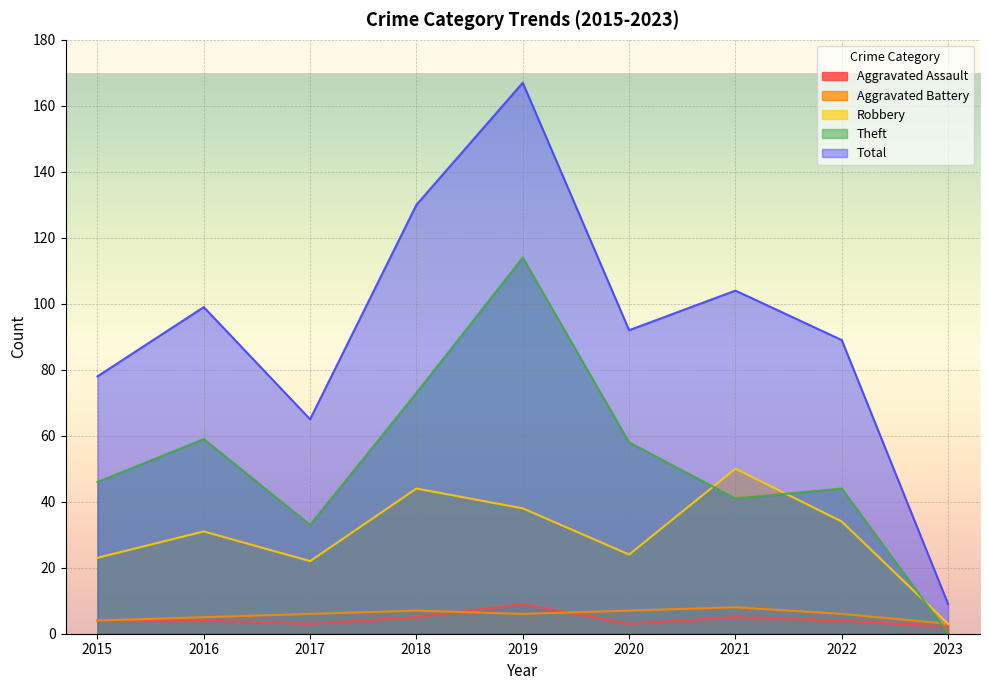

True or false: Theft and Total cross at least once.

False